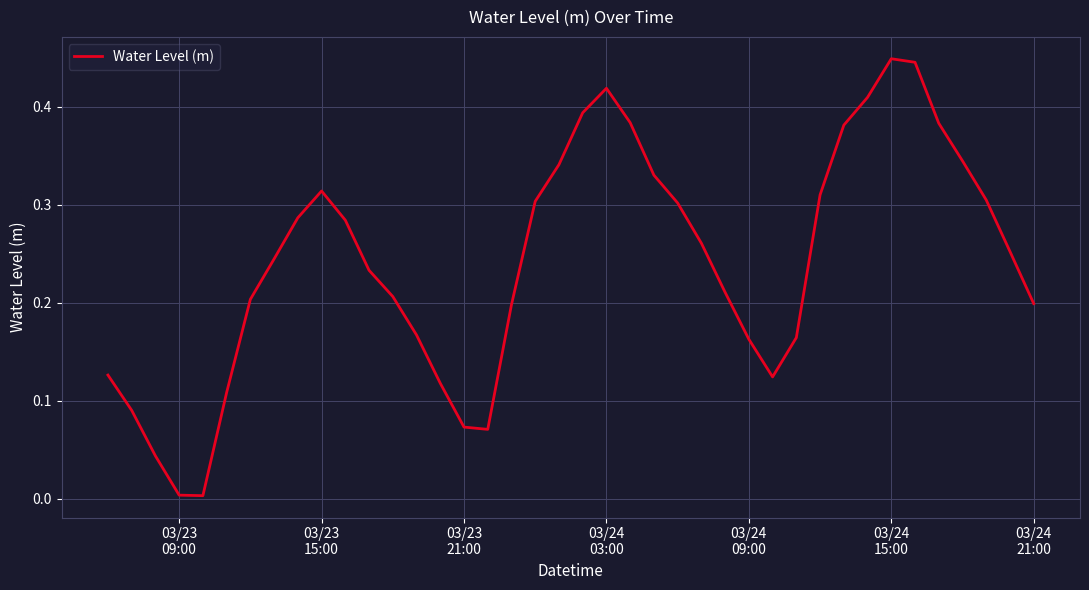

What is the difference between the maximum and minimum values?

0.4